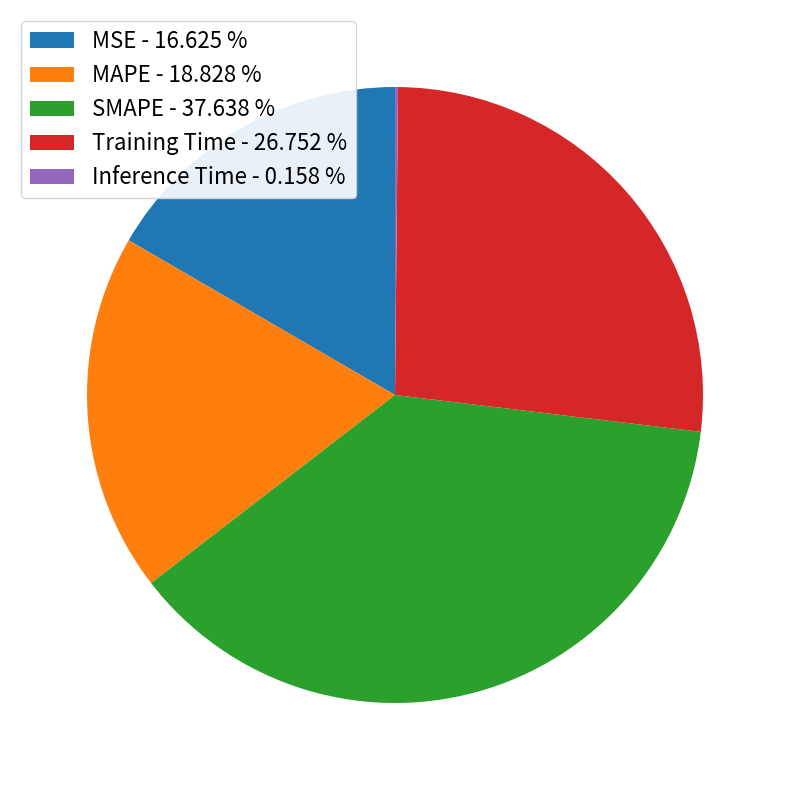

Is there any slice that represents more than half of the pie?

No